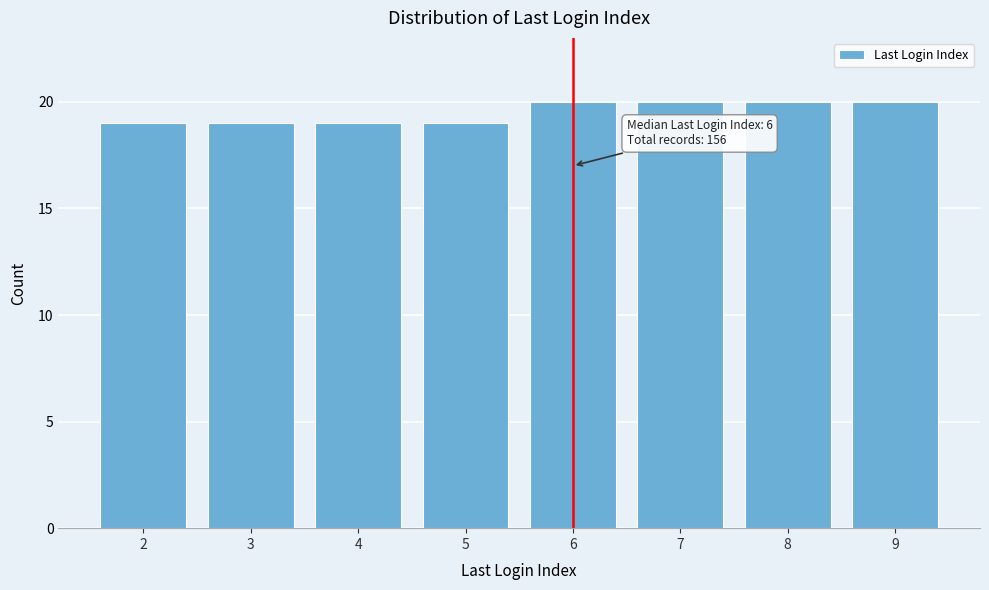

Reading left to right, extract all data points from this chart.

19	19	19	19	20	20	20	20